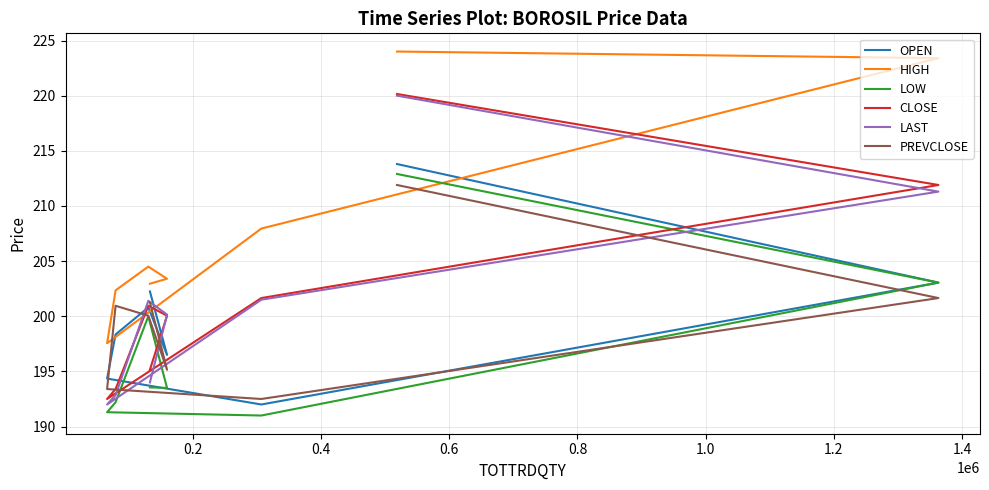

What is the difference between the maximum and minimum values in the HIGH series?

26.4